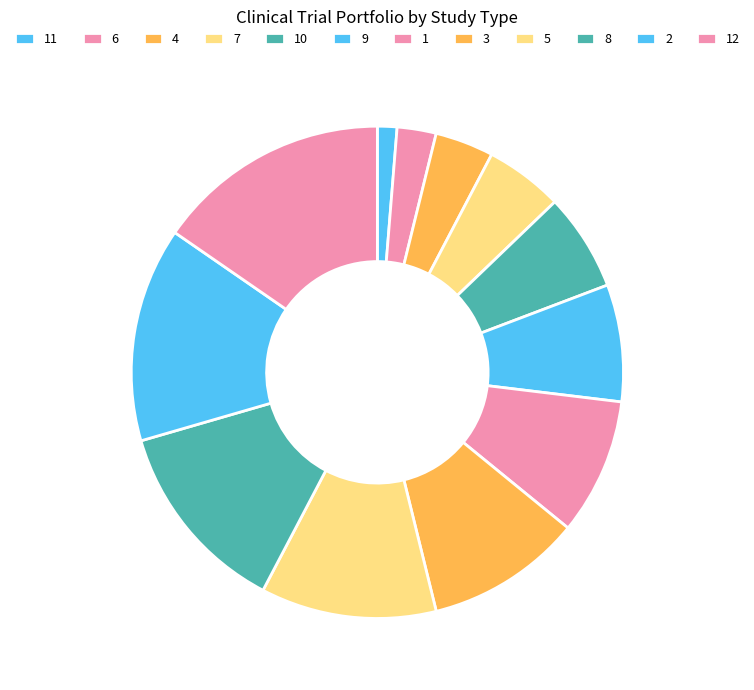

How many segments does this pie chart have?

12